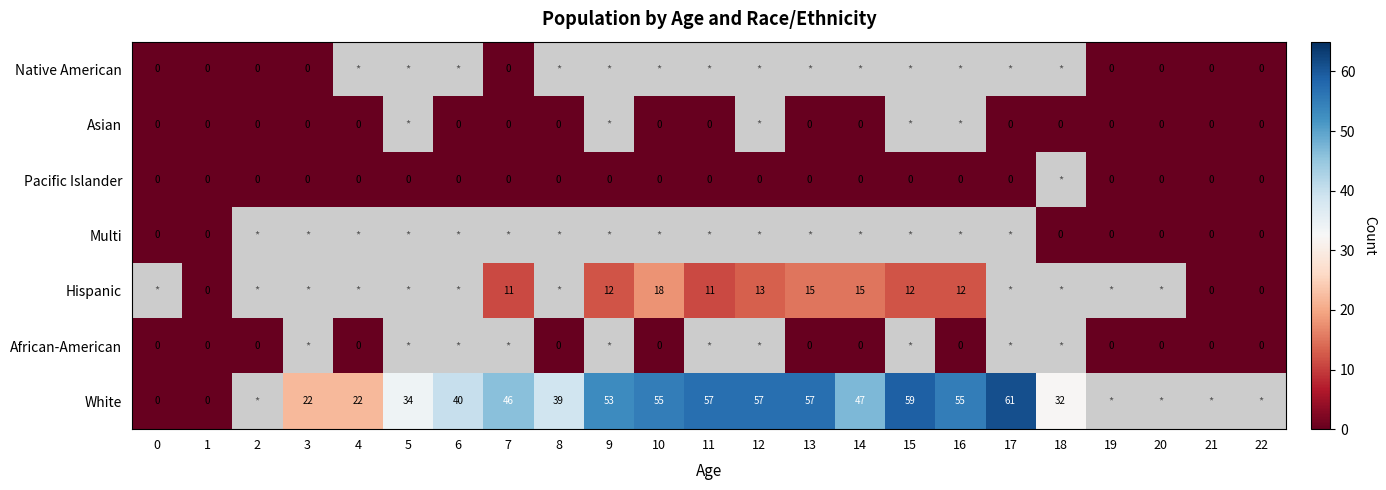

Is it true that White equals 59 at 15?

True